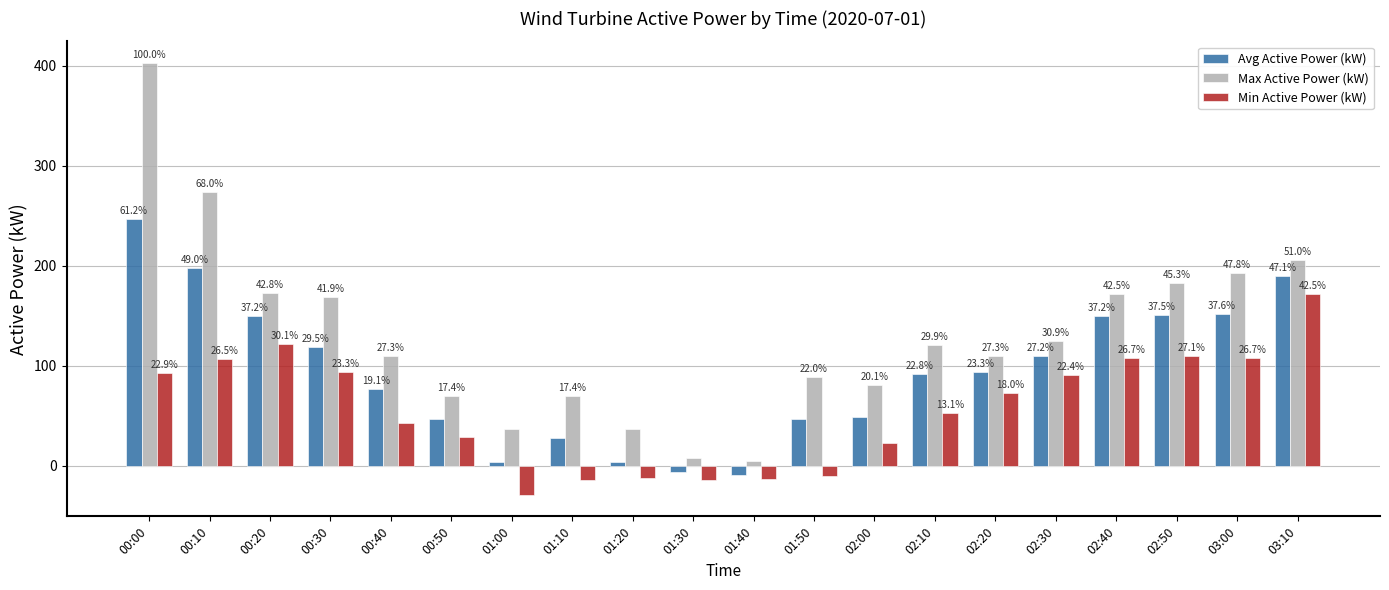

What are all the series names shown in the legend?

Avg Active Power (kW), Max Active Power (kW), Min Active Power (kW)